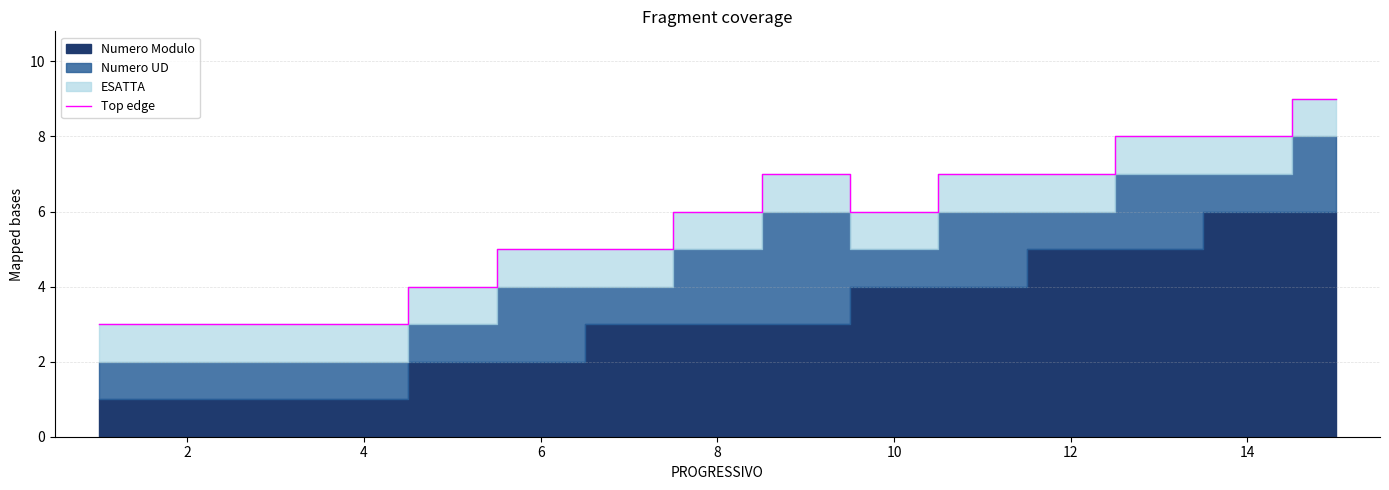

The value of Top edge at 2 is 4. True or false?

False